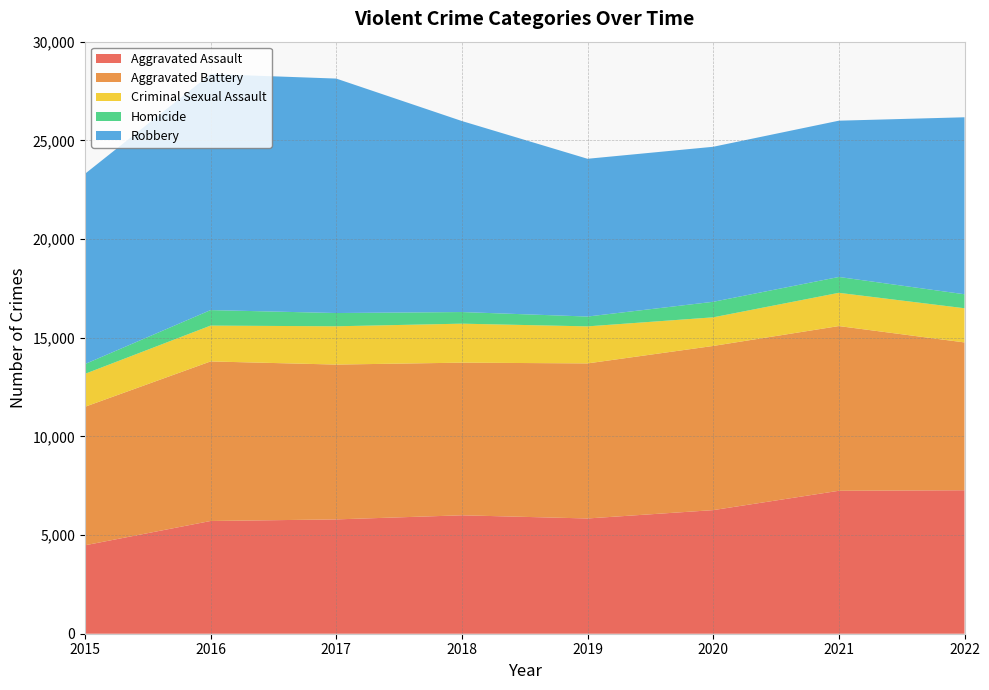

Reading left to right, transcribe all the data shown in this chart.

Aggravated Assault: 2015=4480	2016=5712	2017=5793	2018=6001	2019=5840	2020=6263	2021=7243	2022=7270
Aggravated Battery: 2015=7018	2016=8085	2017=7845	2018=7734	2019=7857	2020=8319	2021=8346	2022=7490
Criminal Sexual Assault: 2015=1669	2016=1816	2017=1940	2018=1976	2019=1877	2020=1450	2021=1685	2022=1732
Homicide: 2015=496	2016=786	2017=672	2018=589	2019=498	2020=787	2021=803	2022=709
Robbery: 2015=9638	2016=11960	2017=11880	2018=9679	2019=7994	2020=7855	2021=7919	2022=8968